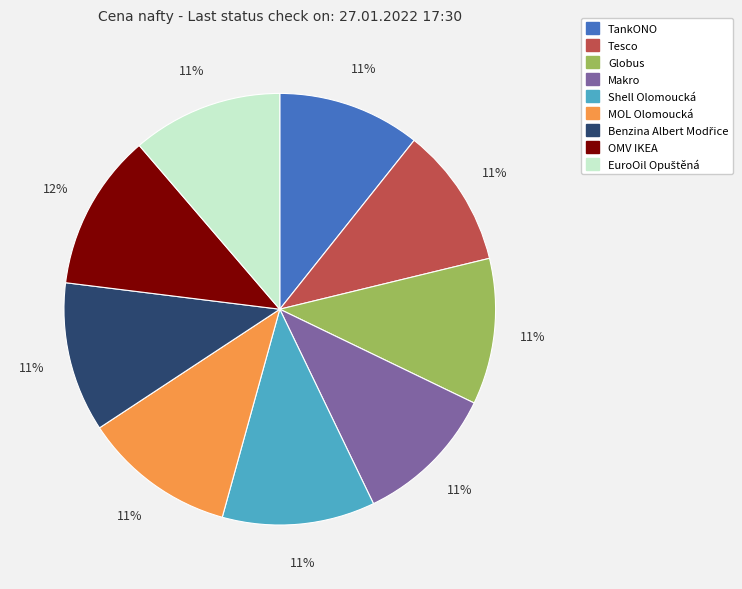

To the nearest percent, what percentage of the pie is MOL Olomoucká?

11%